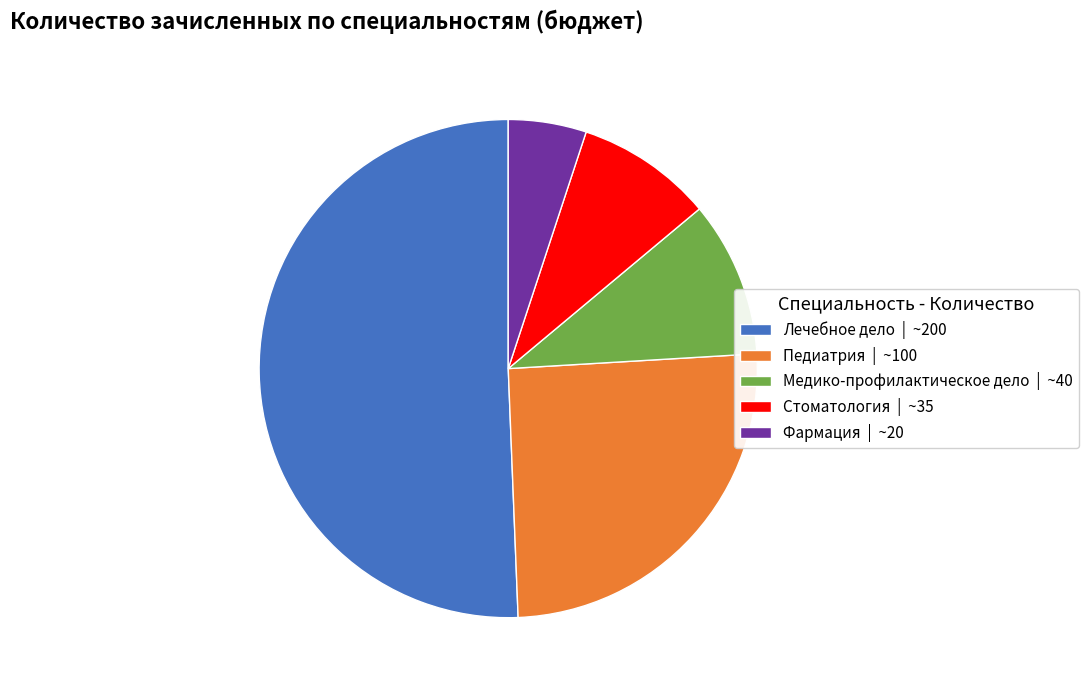

Which has a higher value, Стоматология | ~35 or Медико-профилактическое дело | ~40?

Медико-профилактическое дело | ~40